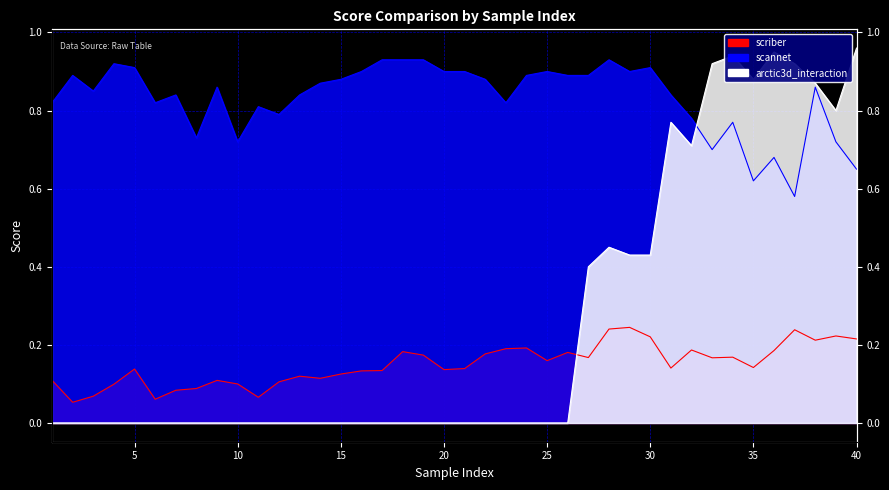

Reading left to right, transcribe all the data shown in this chart.

scriber: 0.1	0.1	0.1	0.1	0.1	0.1	0.1	0.1	0.1	0.1	0.1	0.1	0.1	0.1	0.1	0.1	0.1	0.2	0.2	0.1	0.1	0.2	0.2	0.2	0.2	0.2	0.2	0.2	0.2	0.2	0.1	0.2	0.2	0.2	0.1	0.2	0.2	0.2	0.2	0.2
scannet: 0.8	0.9	0.8	0.9	0.9	0.8	0.8	0.7	0.9	0.7	0.8	0.8	0.8	0.9	0.9	0.9	0.9	0.9	0.9	0.9	0.9	0.9	0.8	0.9	0.9	0.9	0.9	0.9	0.9	0.9	0.8	0.8	0.7	0.8	0.6	0.7	0.6	0.9	0.7	0.7
arctic3d_interaction: 0.0	0.0	0.0	0.0	0.0	0.0	0.0	0.0	0.0	0.0	0.0	0.0	0.0	0.0	0.0	0.0	0.0	0.0	0.0	0.0	0.0	0.0	0.0	0.0	0.0	0.0	0.4	0.5	0.4	0.4	0.8	0.7	0.9	0.9	0.9	0.9	0.9	0.9	0.8	1.0